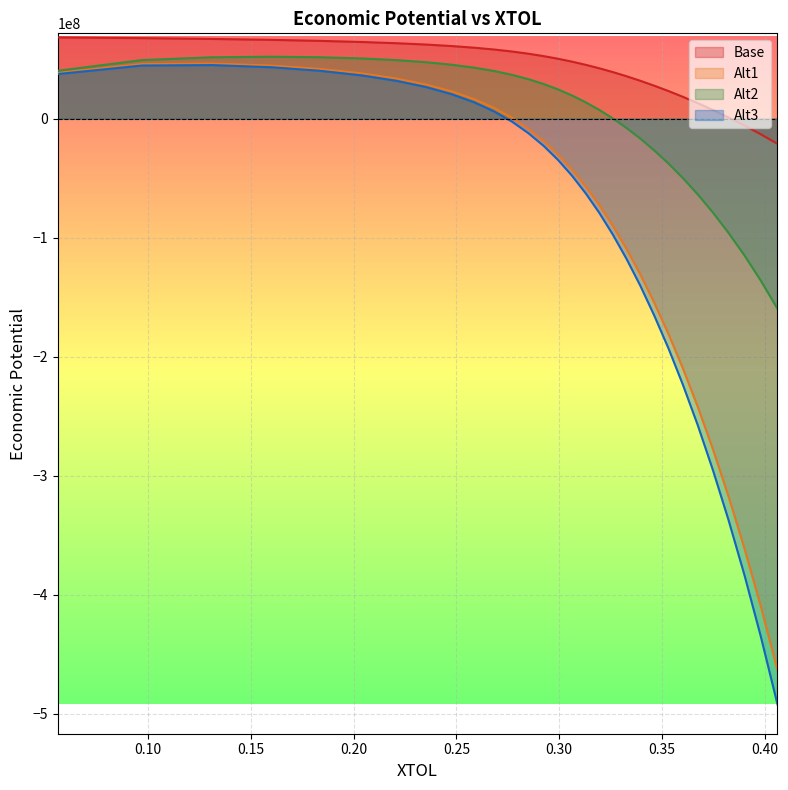

Which series has the largest range (max minus min)?

Alt3